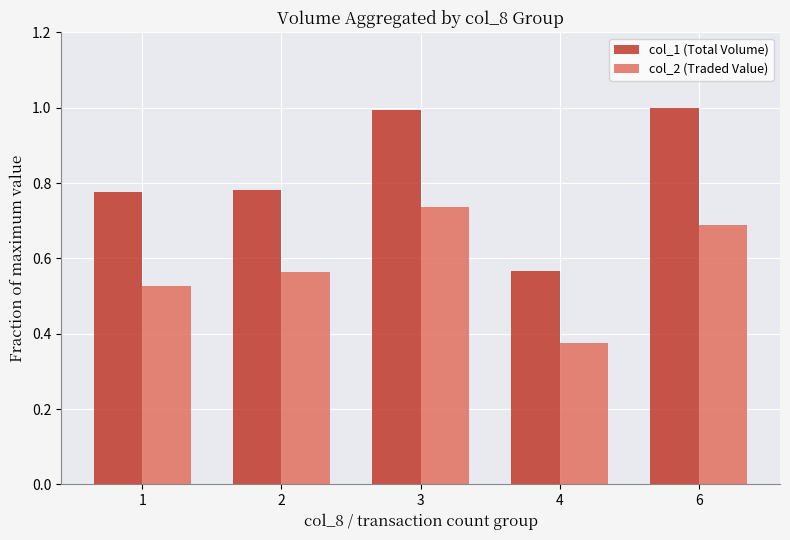

What is the sum of all col_1 (Total Volume) values?

4.1